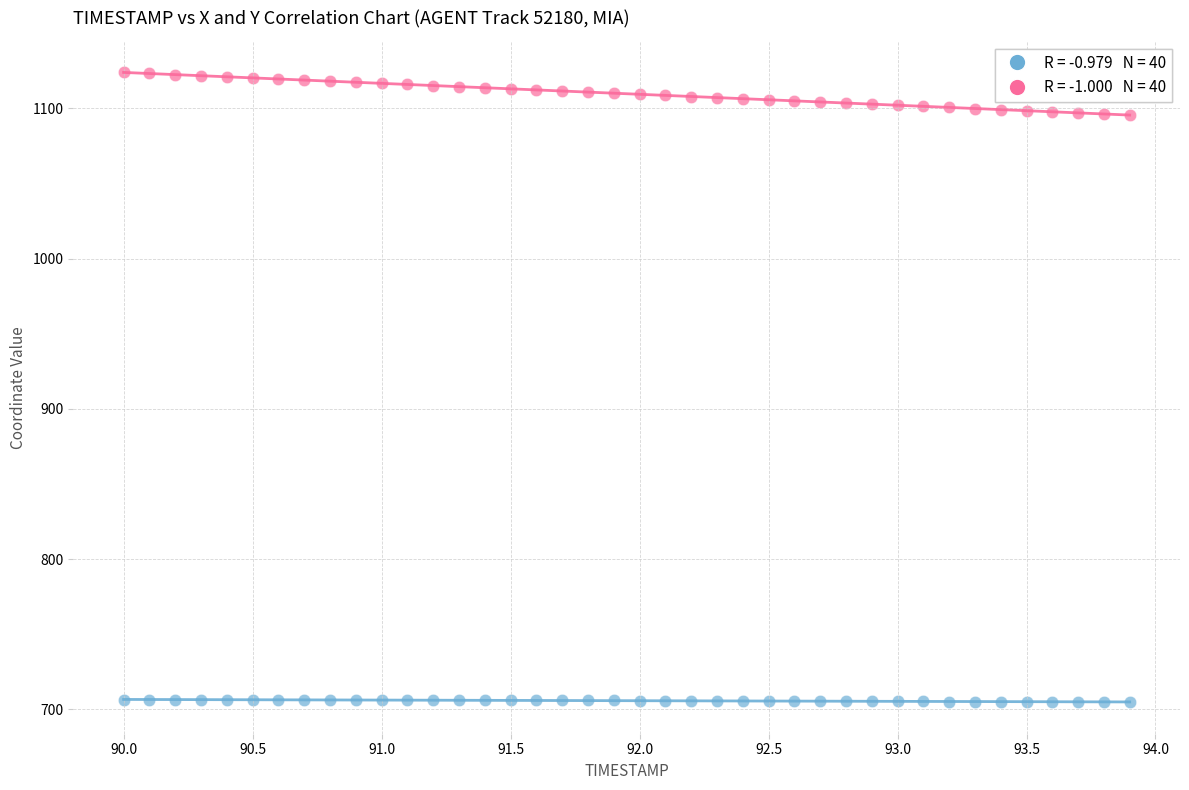

Across all data points, what is the range of Y values (max minus min)?

419.3